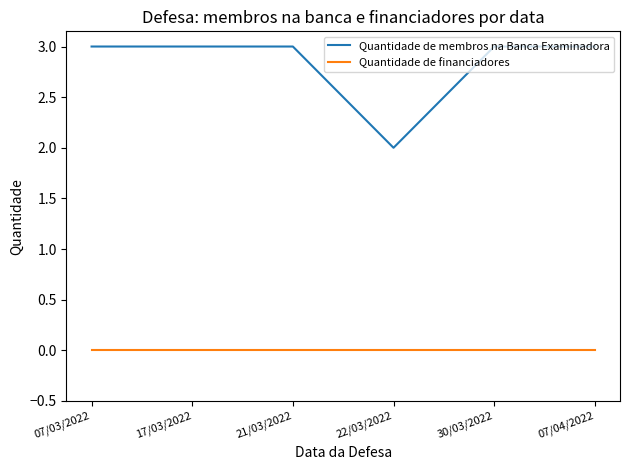

Which series has the largest total across all categories?

Quantidade de membros na Banca Examinadora